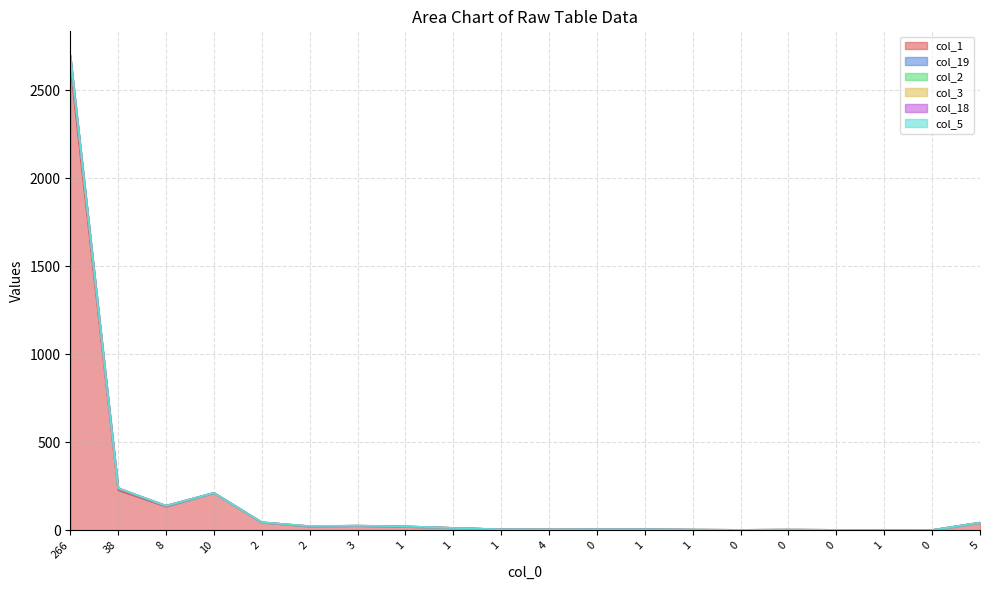

In col_3, how many points are higher than both neighbors (excluding endpoints)?

1